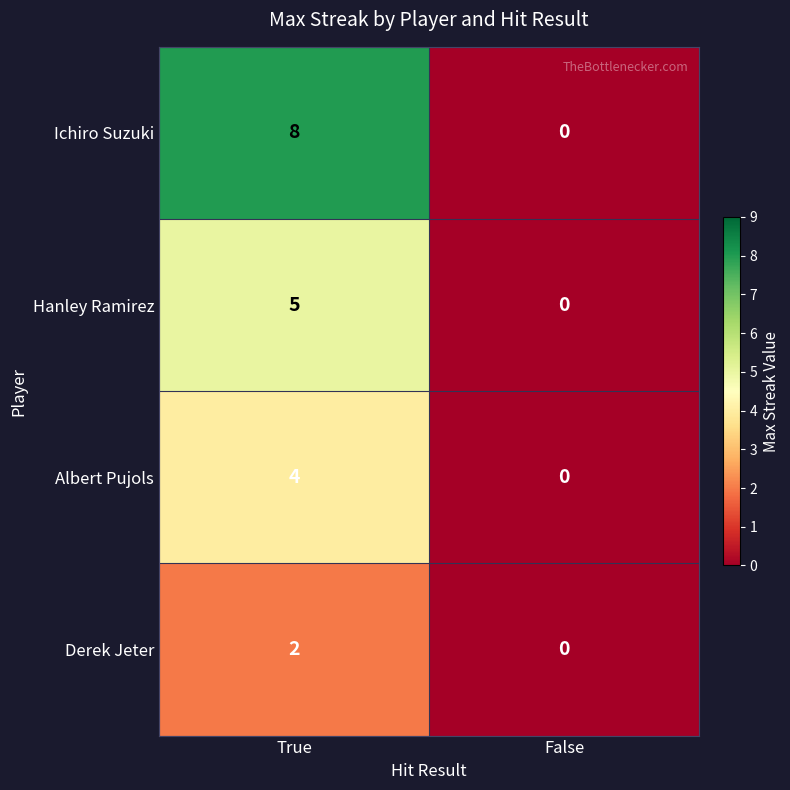

Rank the series by their maximum value, from highest to lowest.

Ichiro Suzuki, Hanley Ramirez, Albert Pujols, Derek Jeter